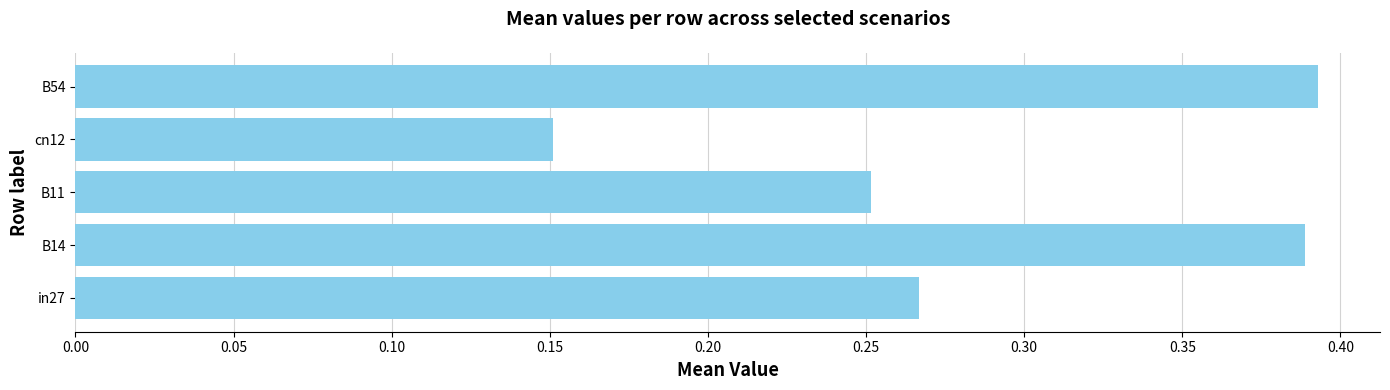

The value at B54 is 0.1. True or false?

False